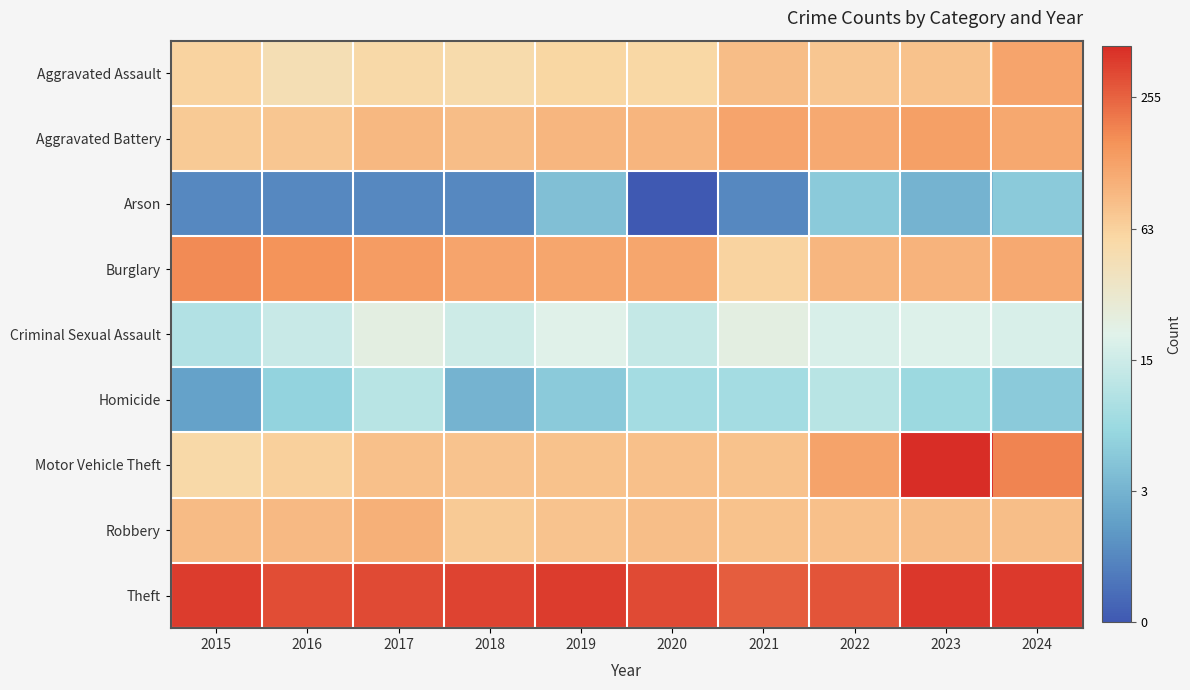

Reading left to right, what are all the values shown in this chart?

Aggravated Assault: 2015=6.0	2016=5.6	2017=5.8	2018=5.7	2019=5.9	2020=5.8	2021=6.4	2022=6.2	2023=6.3	2024=7.0
Aggravated Battery: 2015=6.2	2016=6.2	2017=6.5	2018=6.4	2019=6.6	2020=6.6	2021=6.9	2022=6.8	2023=7.1	2024=6.9
Arson: 2015=1.0	2016=1.0	2017=1.0	2018=1.0	2019=2.3	2020=0.0	2021=1.0	2022=2.6	2023=2.0	2024=2.6
Burglary: 2015=7.4	2016=7.3	2017=7.1	2018=6.9	2019=6.9	2020=6.9	2021=6.0	2022=6.6	2023=6.6	2024=6.8
Criminal Sexual Assault: 2015=3.5	2016=3.9	2017=4.6	2018=4.0	2019=4.4	2020=3.8	2021=4.6	2022=4.2	2023=4.3	2024=4.2
Homicide: 2015=1.6	2016=2.8	2017=3.6	2018=2.0	2019=2.6	2020=3.2	2021=3.2	2022=3.6	2023=3.0	2024=2.6
Motor Vehicle Theft: 2015=5.8	2016=6.0	2017=6.4	2018=6.3	2019=6.3	2020=6.4	2021=6.3	2022=7.0	2023=8.8	2024=7.5
Robbery: 2015=6.5	2016=6.5	2017=6.7	2018=6.2	2019=6.3	2020=6.4	2021=6.3	2022=6.4	2023=6.4	2024=6.4
Theft: 2015=8.5	2016=8.3	2017=8.3	2018=8.4	2019=8.6	2020=8.4	2021=8.1	2022=8.2	2023=8.6	2024=8.6